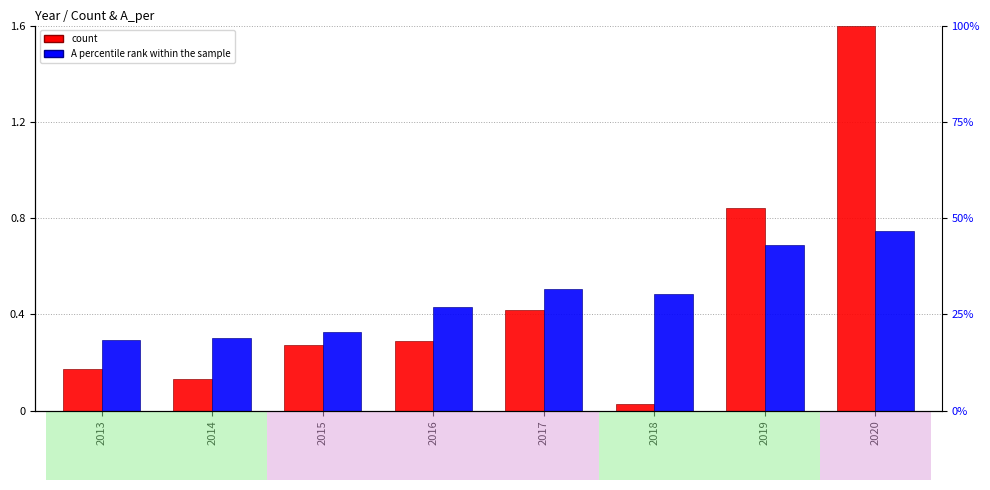

What is the difference between the maximum and minimum values in the A percentile rank within the sample series?

0.5